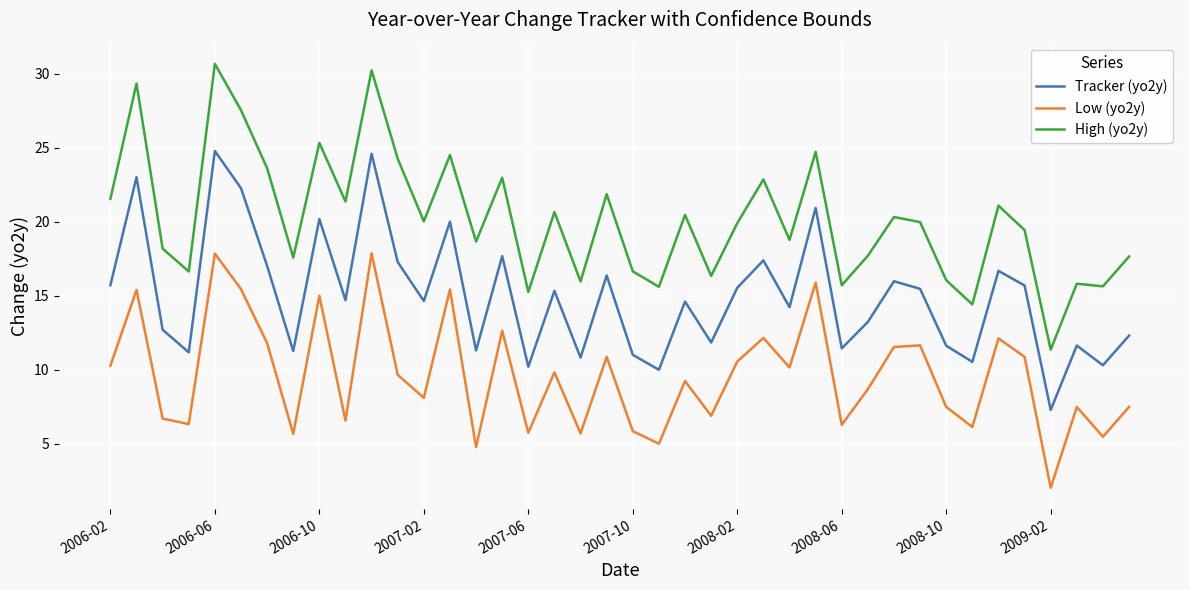

What is the smallest value displayed?

2.0